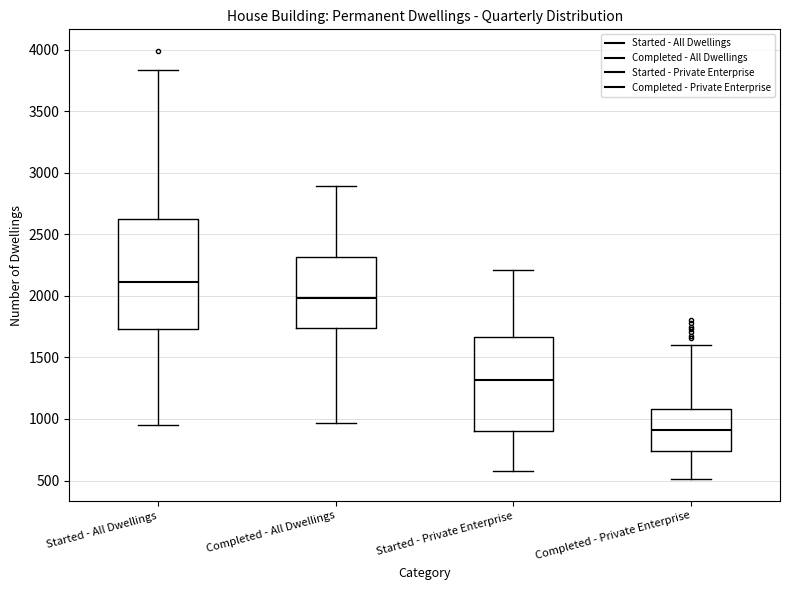

Reading left to right, transcribe this box plot: for each box, give where its median line is, the range the box spans, and where its two whiskers end, as read against the y-axis. The values are not printed on the chart, so give them approximately, as read against the axis.

Started - All Dwellings: median 2100, box 1750 to 2650, whiskers 950 to 3850
Completed - All Dwellings: median 2000, box 1750 to 2300, whiskers 950 to 2900
Started - Private Enterprise: median 1300, box 900 to 1650, whiskers 600 to 2200
Completed - Private Enterprise: median 900, box 750 to 1100, whiskers 500 to 1600